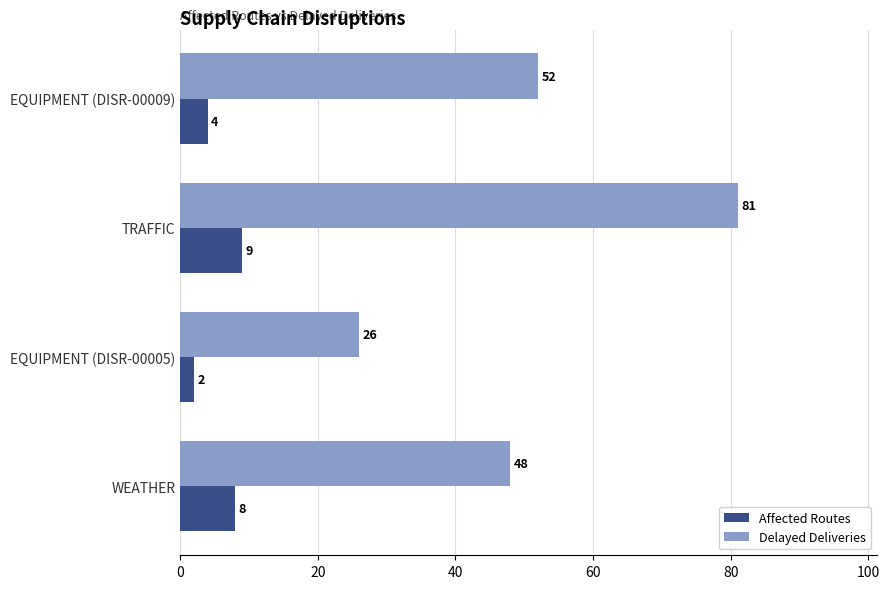

Which series has the largest total across all categories?

Delayed Deliveries